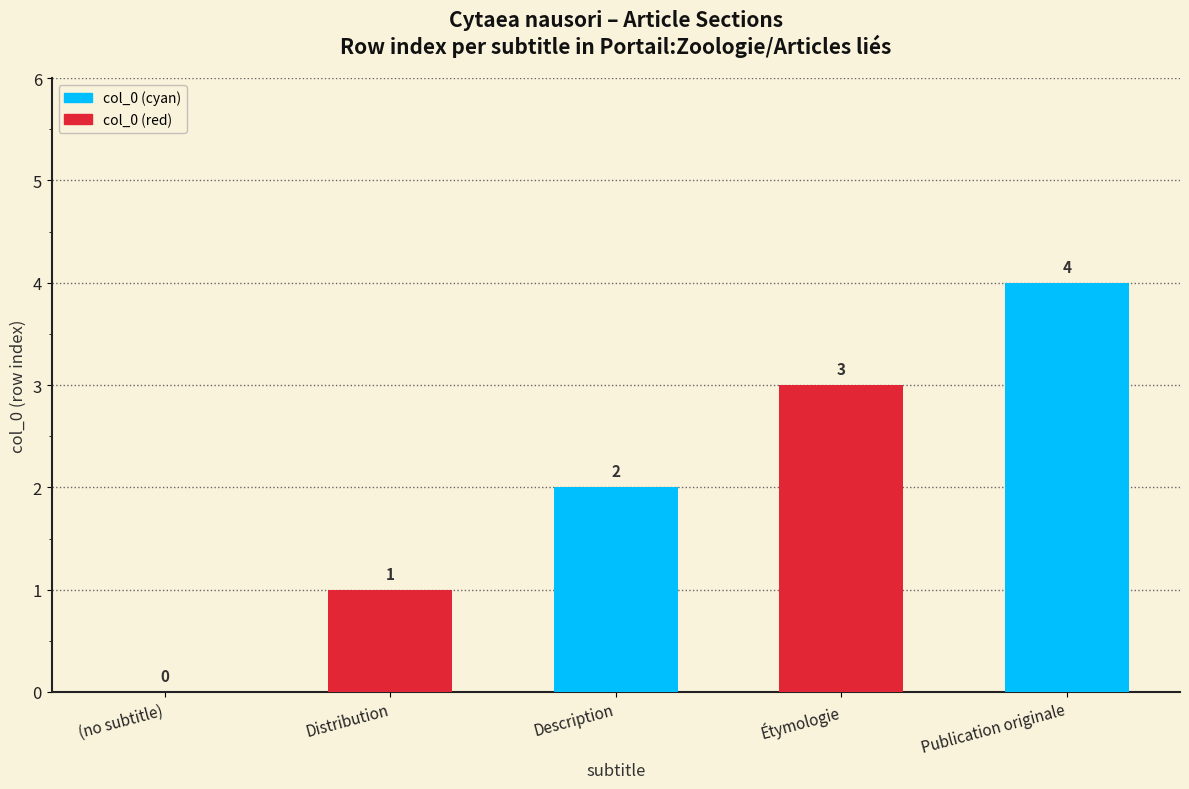

The value at Description is 0. True or false?

False